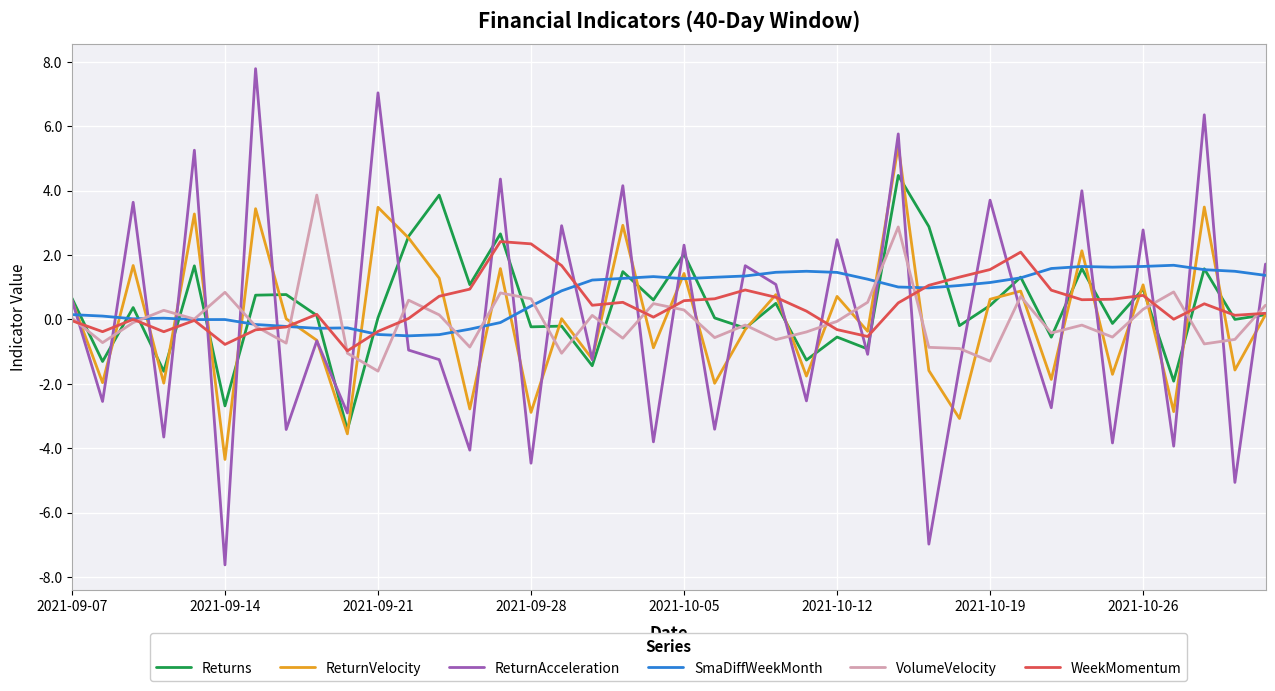

What is the lowest value of the ReturnAcceleration series?

-7.6